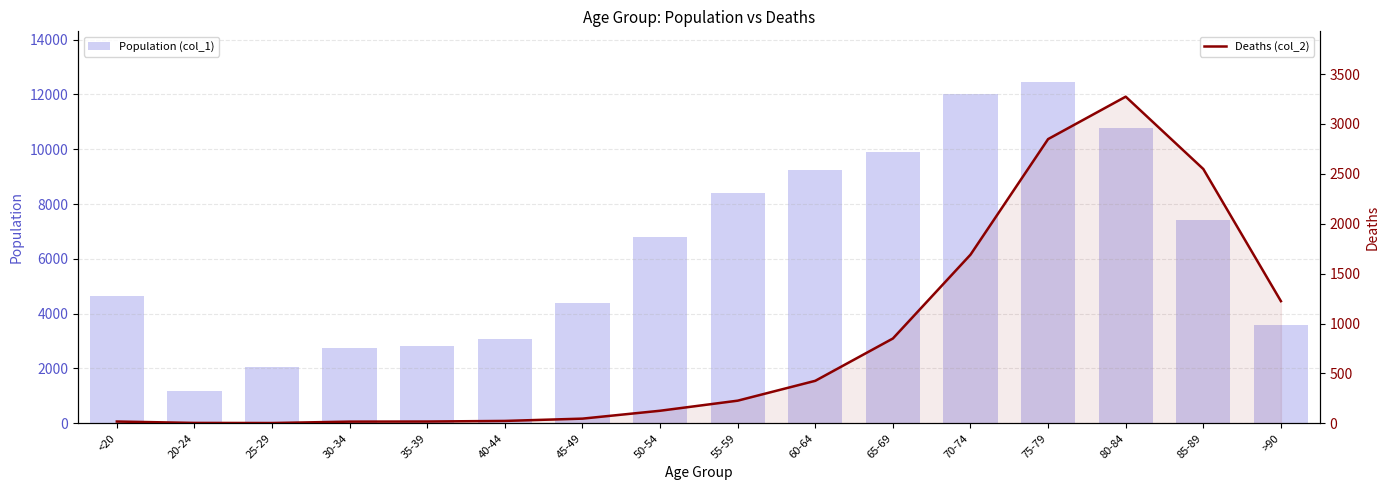

What is the value of the Population (col_1) bar at the 10th from the left?

9236